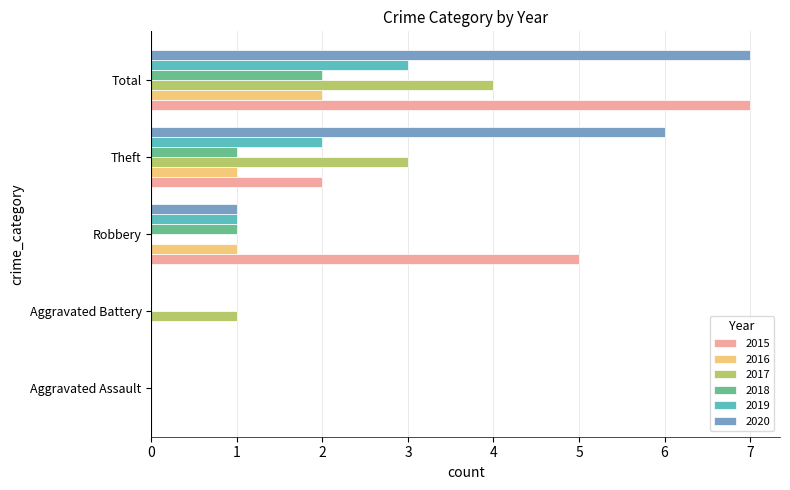

The value of 2016 at Aggravated Battery is 1. True or false?

False